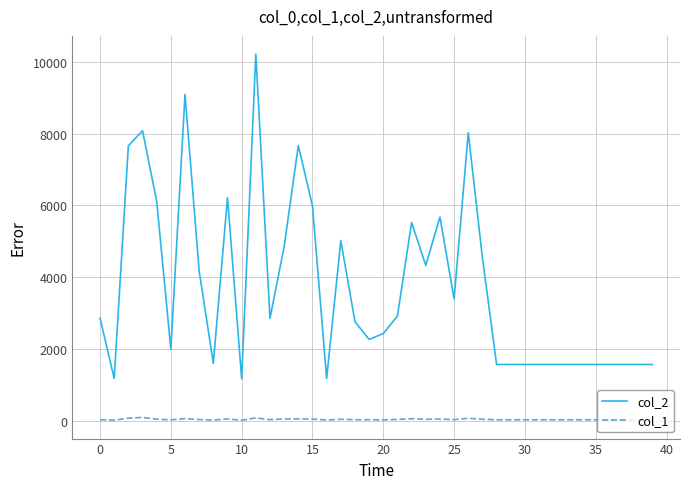

True or false: col_1 and col_2 cross at least once.

False